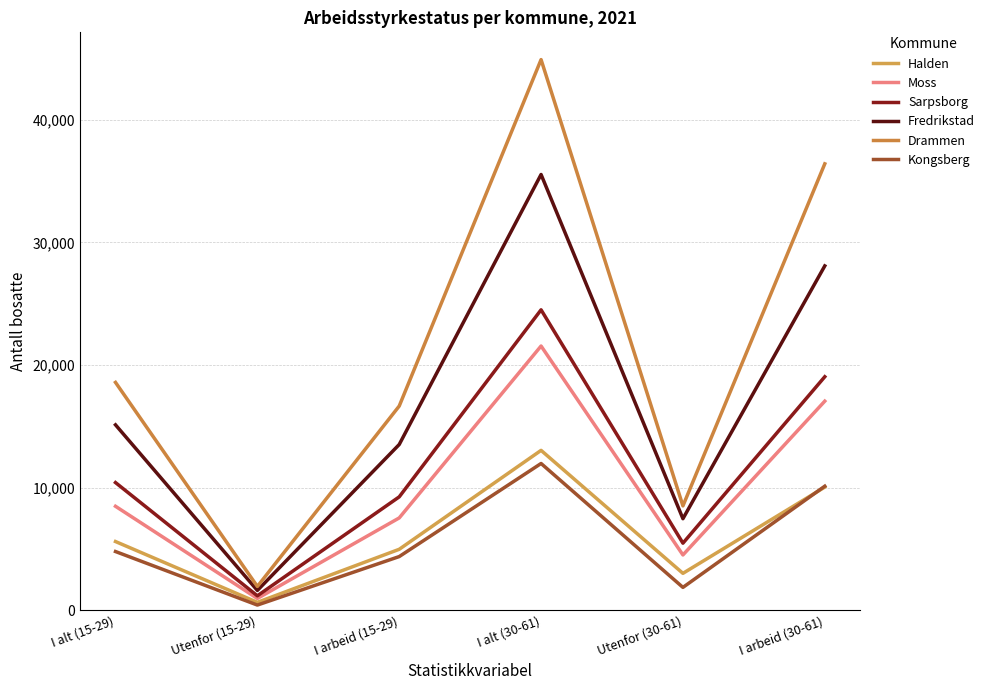

True or false: Halden has more than 0 points higher than both neighbors.

True